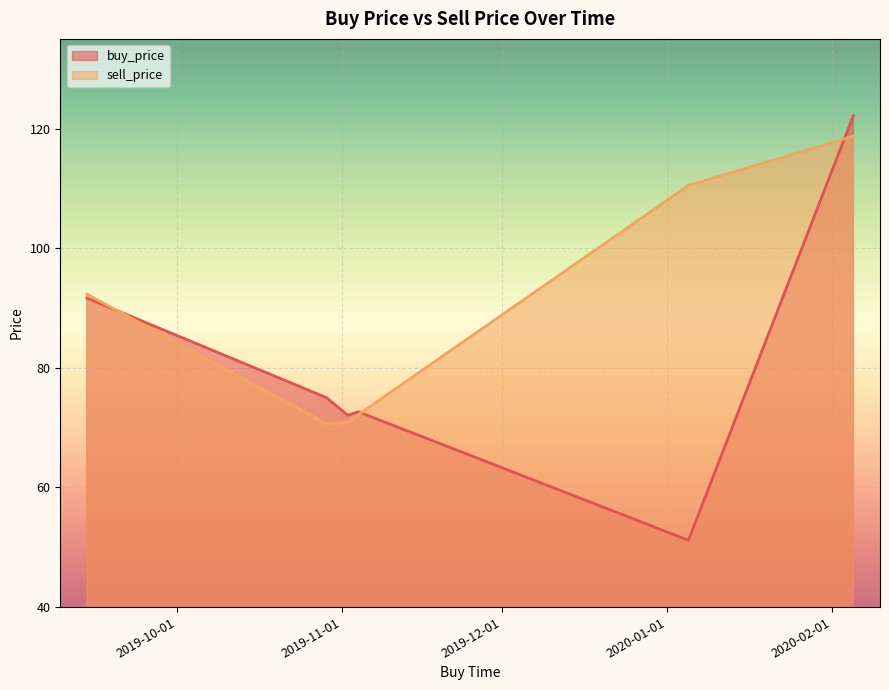

Where does the buy_price series first go above 75?

2019-09-14